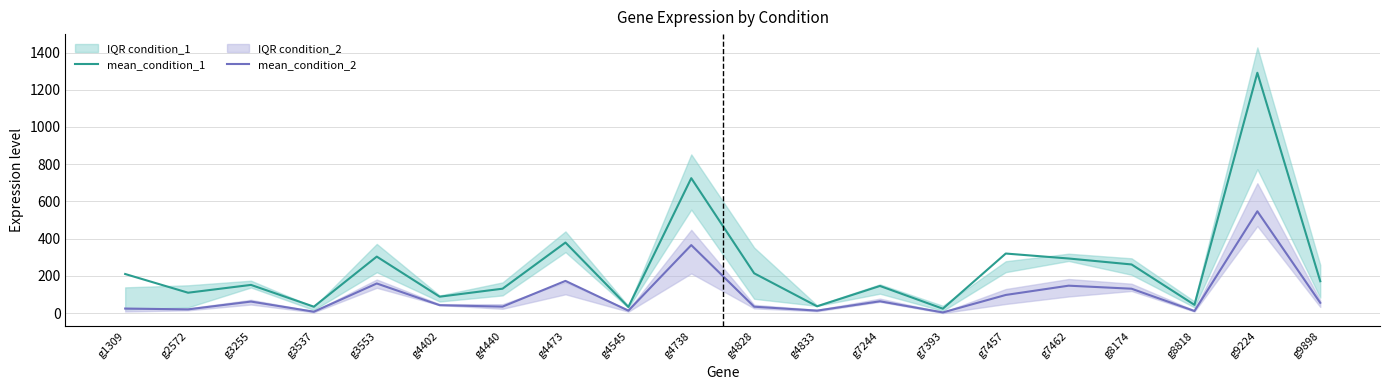

Is it true that mean_condition_1 equals 725.0 at g4738?

True